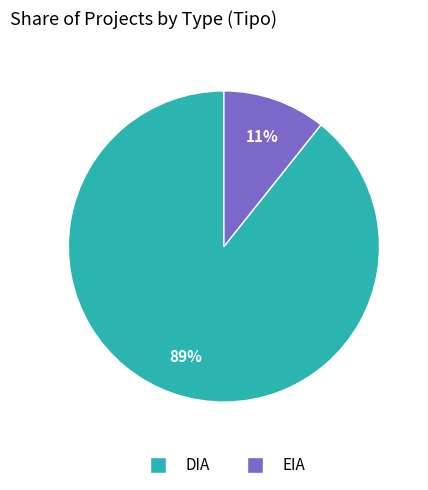

Combined, do DIA and EIA account for over 50%?

Yes